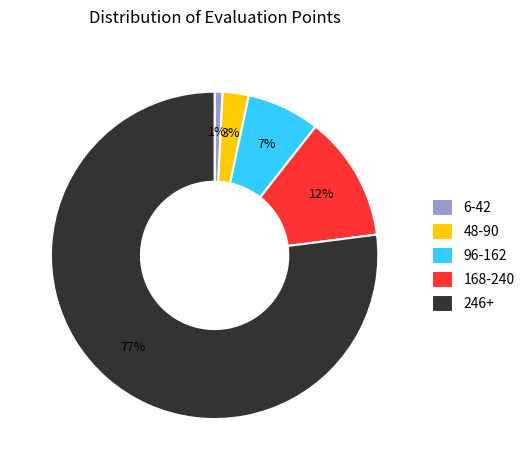

Which category has the biggest portion of the pie?

246+